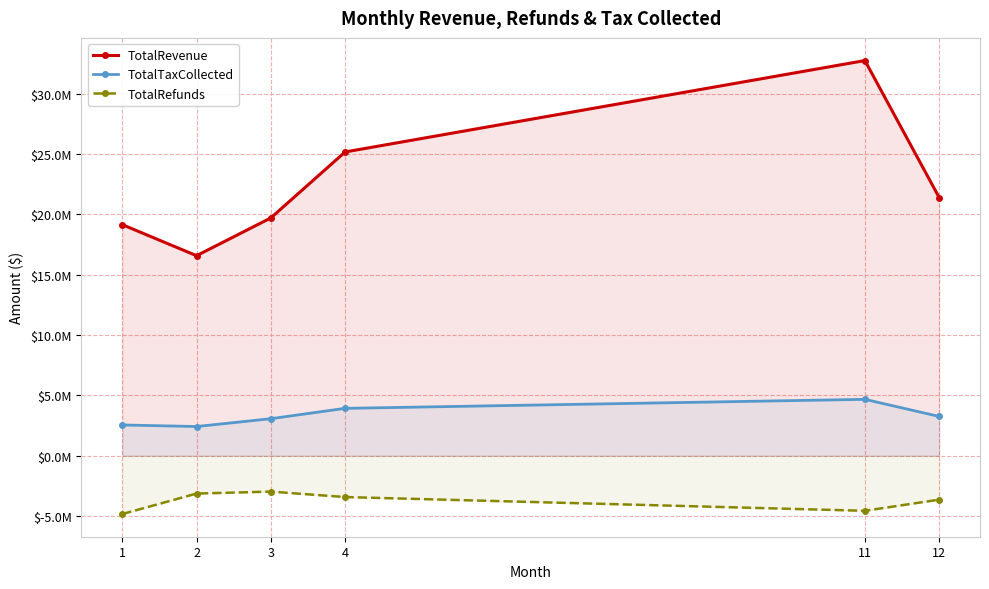

At which category is the sum across all series the highest?

11